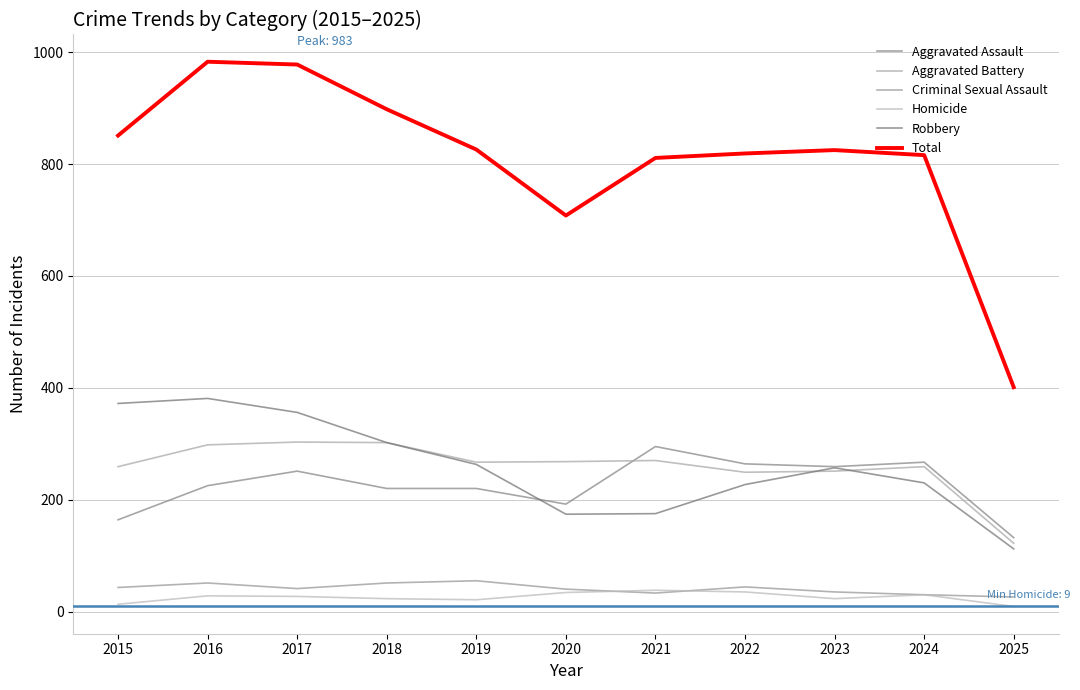

Reading left to right, what are all the values shown in this chart?

Aggravated Assault: 2015=164	2016=225	2017=251	2018=220	2019=220	2020=192	2021=295	2022=264	2023=259	2024=267	2025=132
Aggravated Battery: 2015=259	2016=298	2017=303	2018=302	2019=267	2020=268	2021=270	2022=249	2023=251	2024=259	2025=122
Criminal Sexual Assault: 2015=43	2016=51	2017=41	2018=51	2019=55	2020=40	2021=33	2022=44	2023=35	2024=30	2025=26
Homicide: 2015=13	2016=28	2017=27	2018=23	2019=21	2020=34	2021=38	2022=35	2023=23	2024=30	2025=9
Robbery: 2015=372	2016=381	2017=356	2018=302	2019=263	2020=174	2021=175	2022=227	2023=257	2024=230	2025=112
Total: 2015=851	2016=983	2017=978	2018=898	2019=826	2020=708	2021=811	2022=819	2023=825	2024=816	2025=401